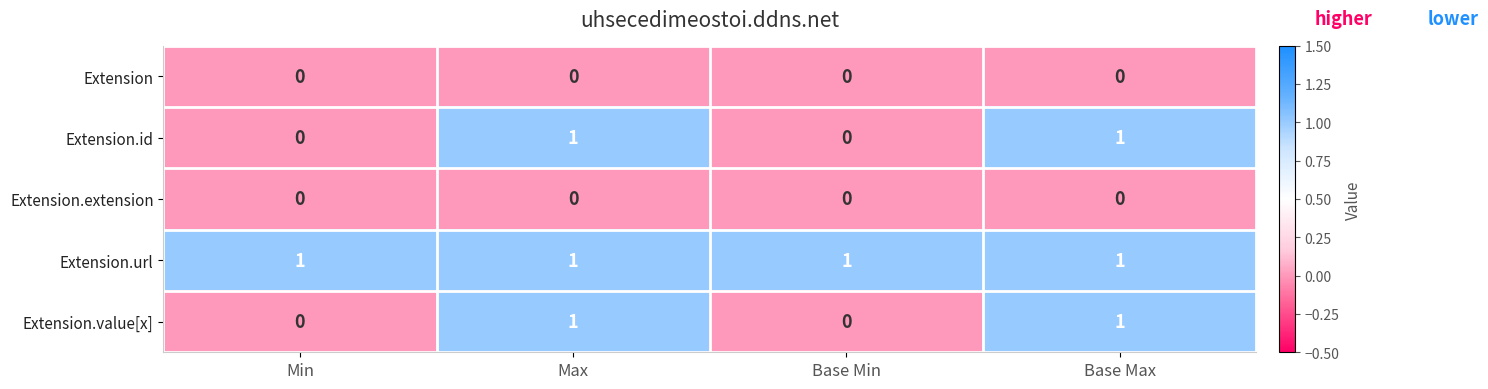

Which series has the largest total across all categories?

Extension.url